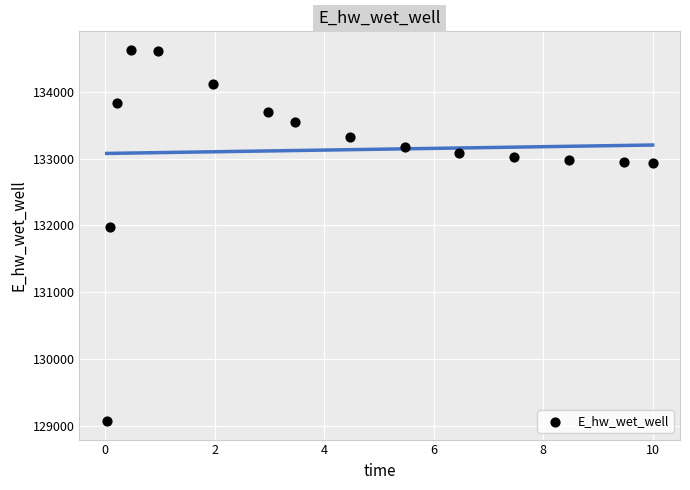

What is the range of X values (max minus min)?

10.0